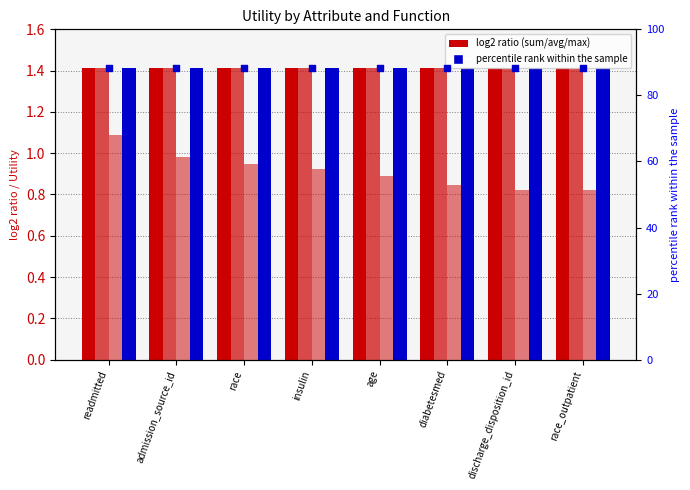

Which series contains the lowest Y value?

max